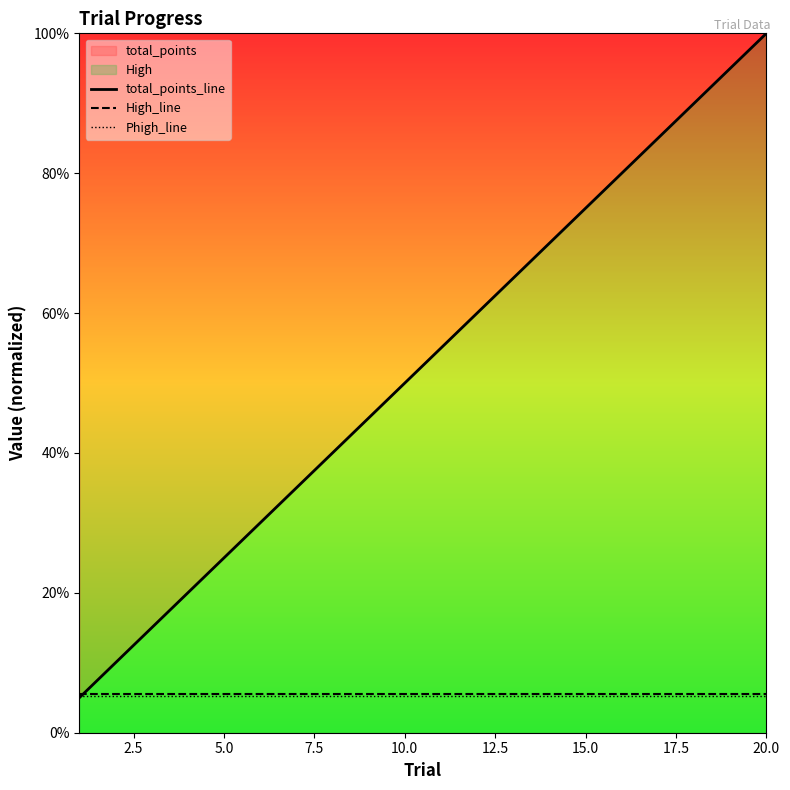

What is the maximum value for High_line?

5.5